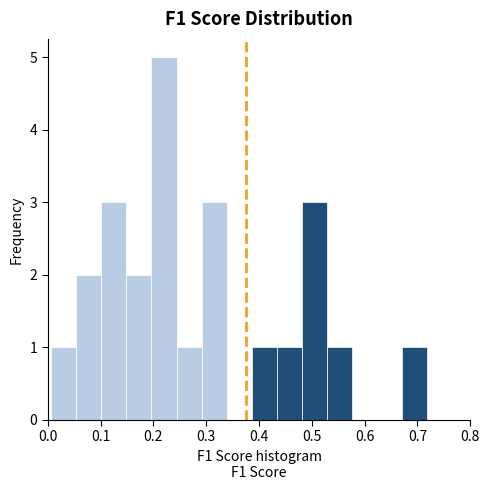

Over which range of the x-axis is the bar tallest?

0.20 to 0.24